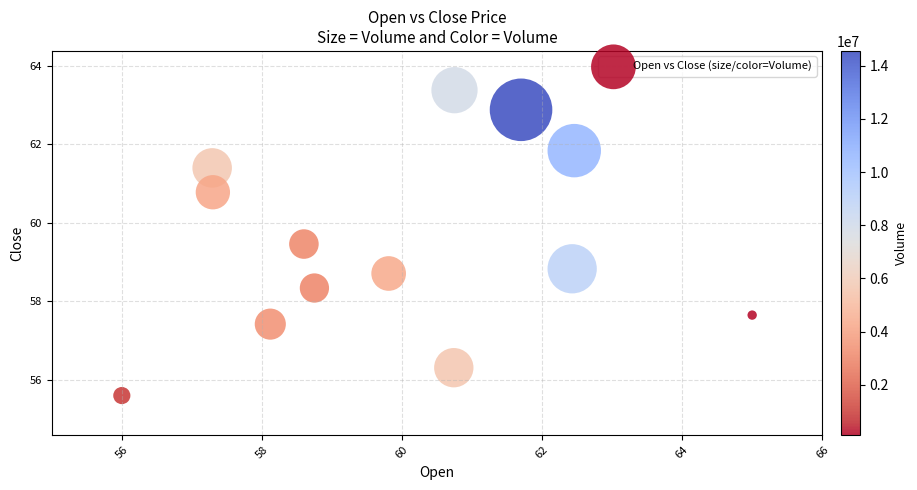

What is the range of Y values (max minus min)?

7.8